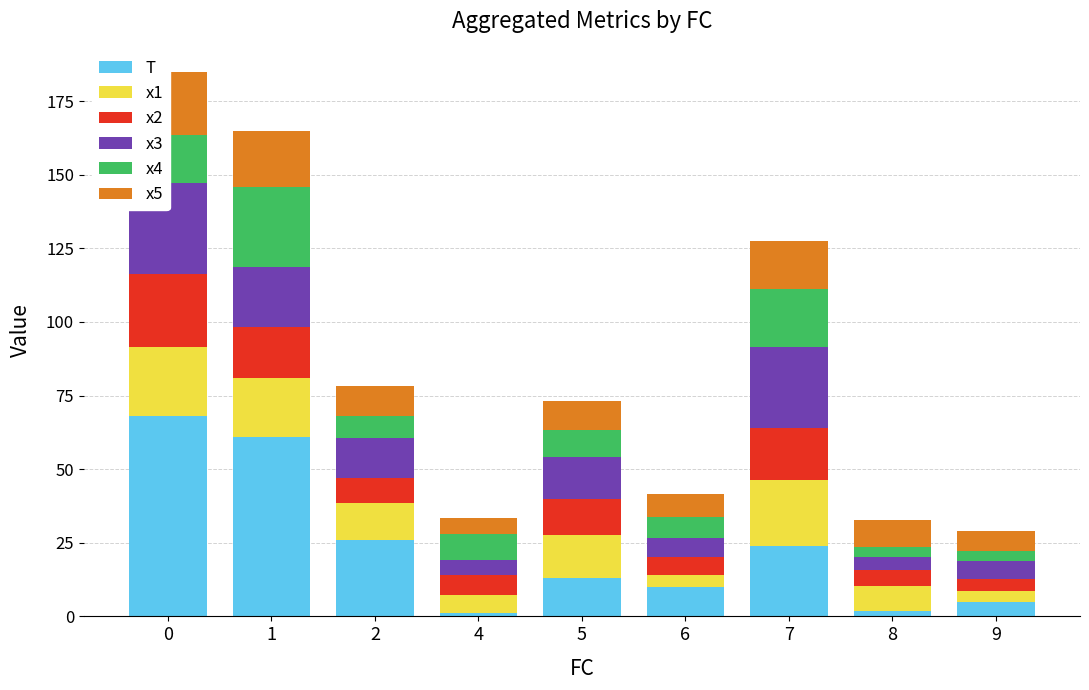

Is the value of x1 at 7 greater than the value of x4 at 6?

Yes